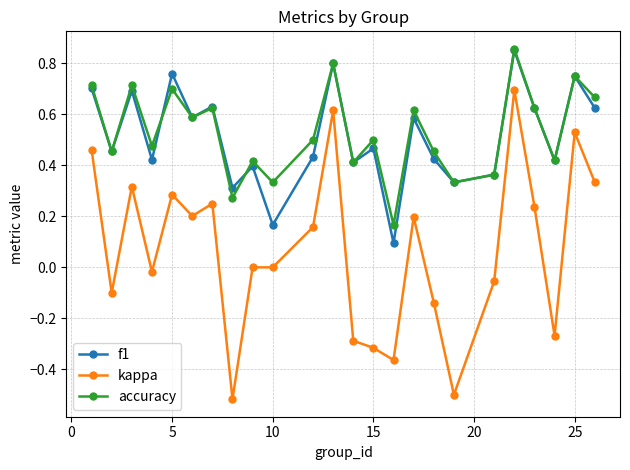

How many interior local peaks does the accuracy series have?

9